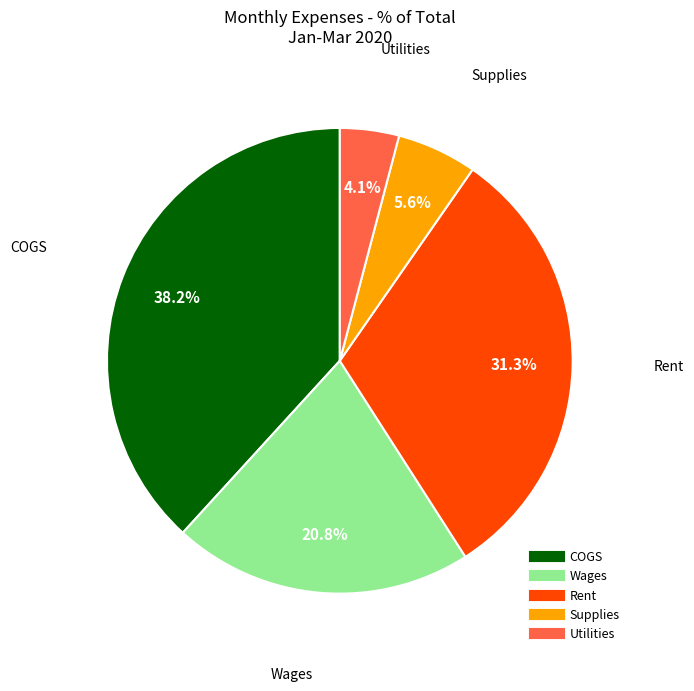

What percentage is the Rent slice, to the nearest percent?

31%